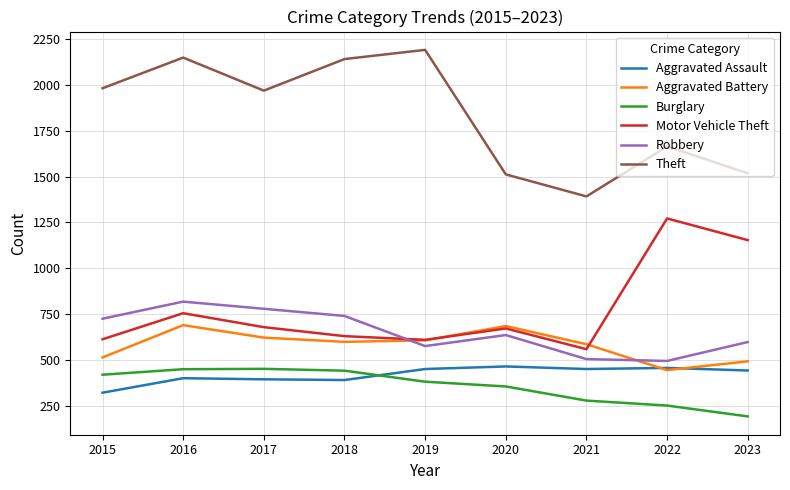

At which category is the sum across all series the highest?

2016